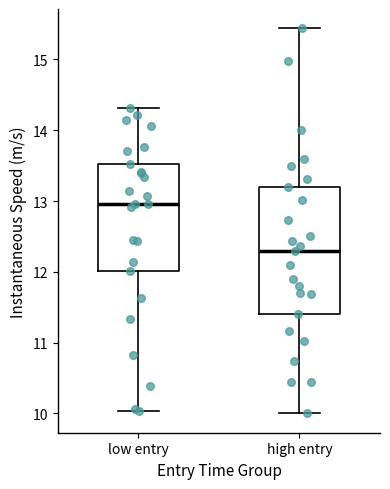

Which box has the highest median line?

low entry